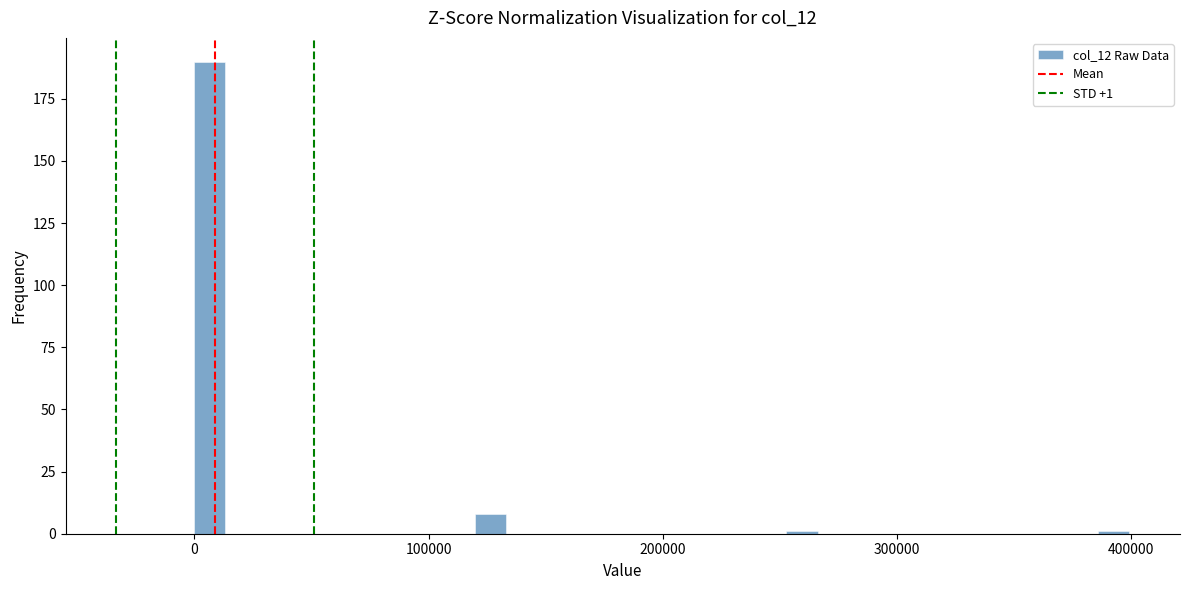

Read against the x-axis, roughly where is the centre of the tallest bar?

10000